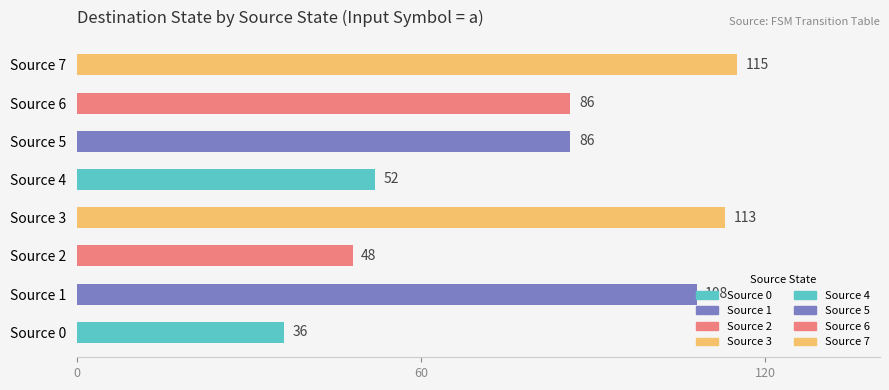

What is the change in value from Source 1 to Source 3?

+5